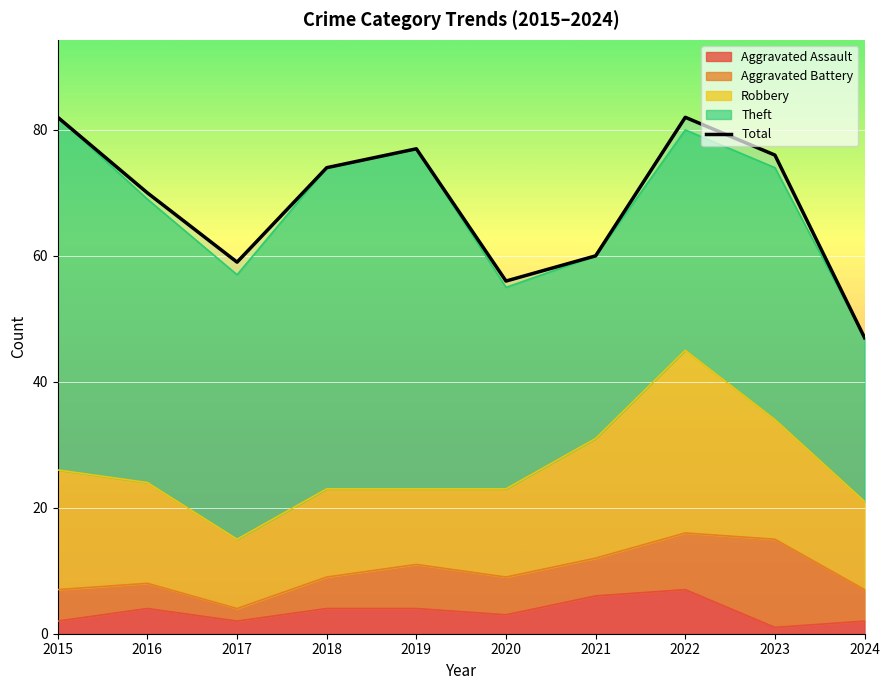

Is the value of Aggravated Battery at 2024 greater than the value of Aggravated Assault at 2021?

No